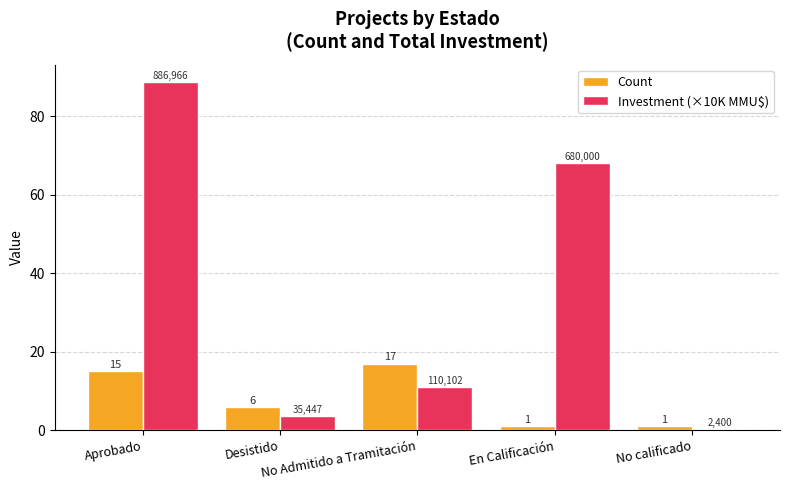

What is the maximum value for Count?

17.0